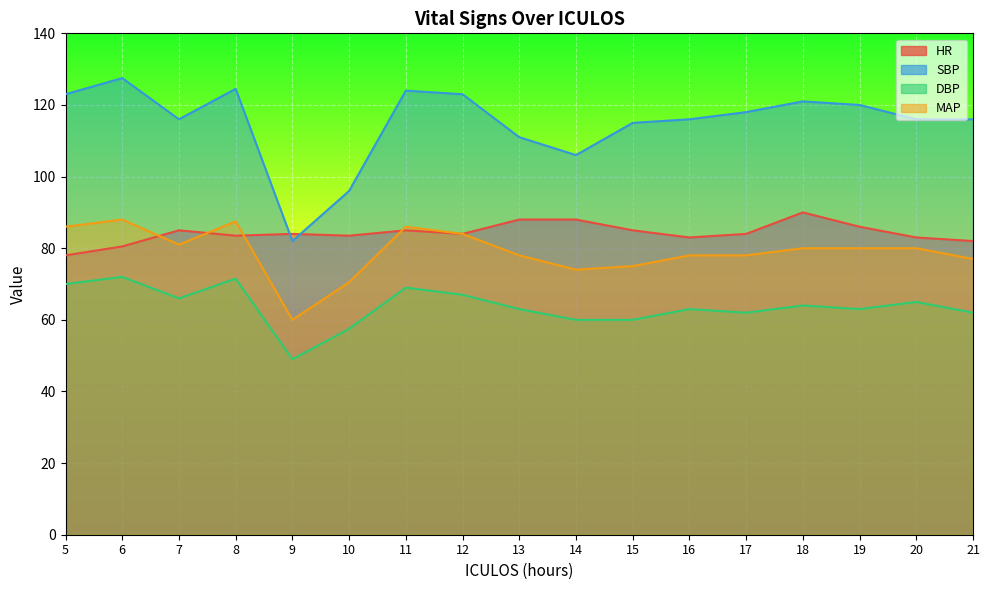

Where is the first local maximum for DBP?

6